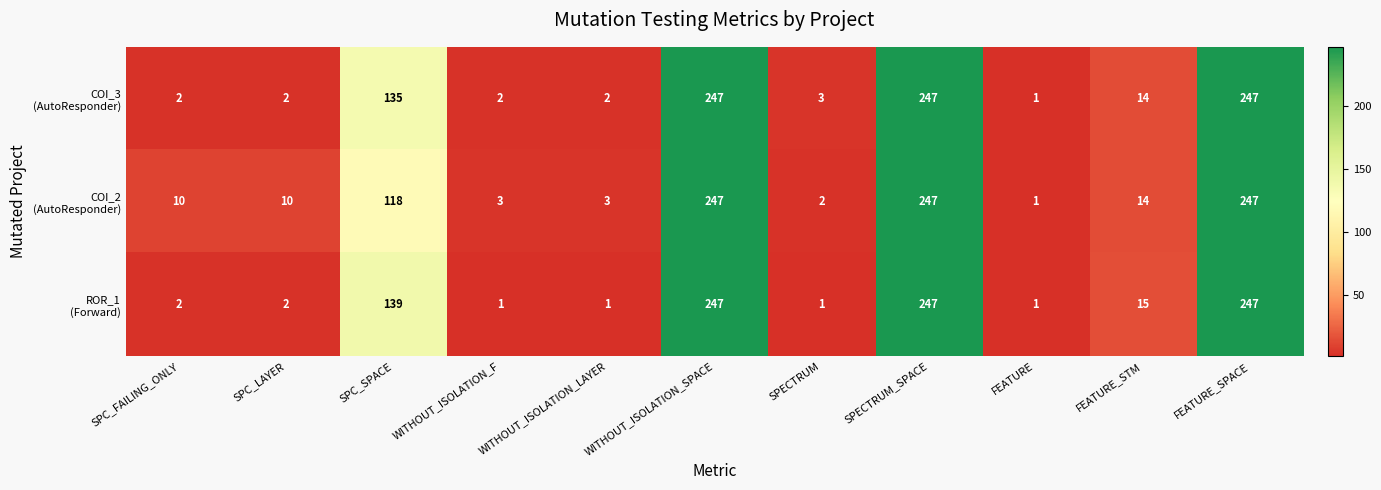

What is the spread (max minus min) of values at SPECTRUM?

2